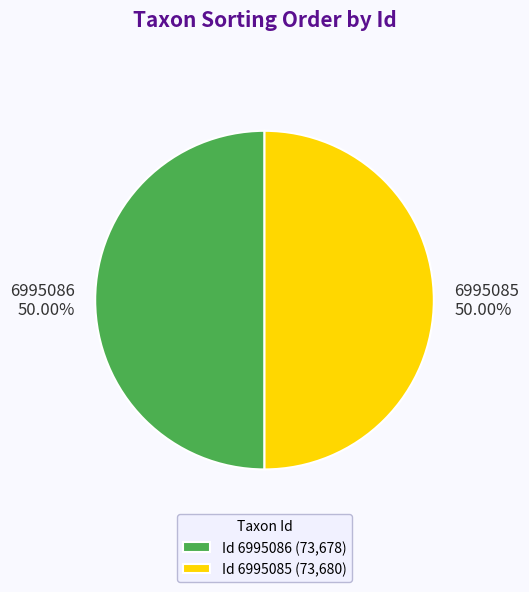

Approximately how many times larger is the value at Id 6995086 (73,678) compared to Id 6995085 (73,680)?

1.0